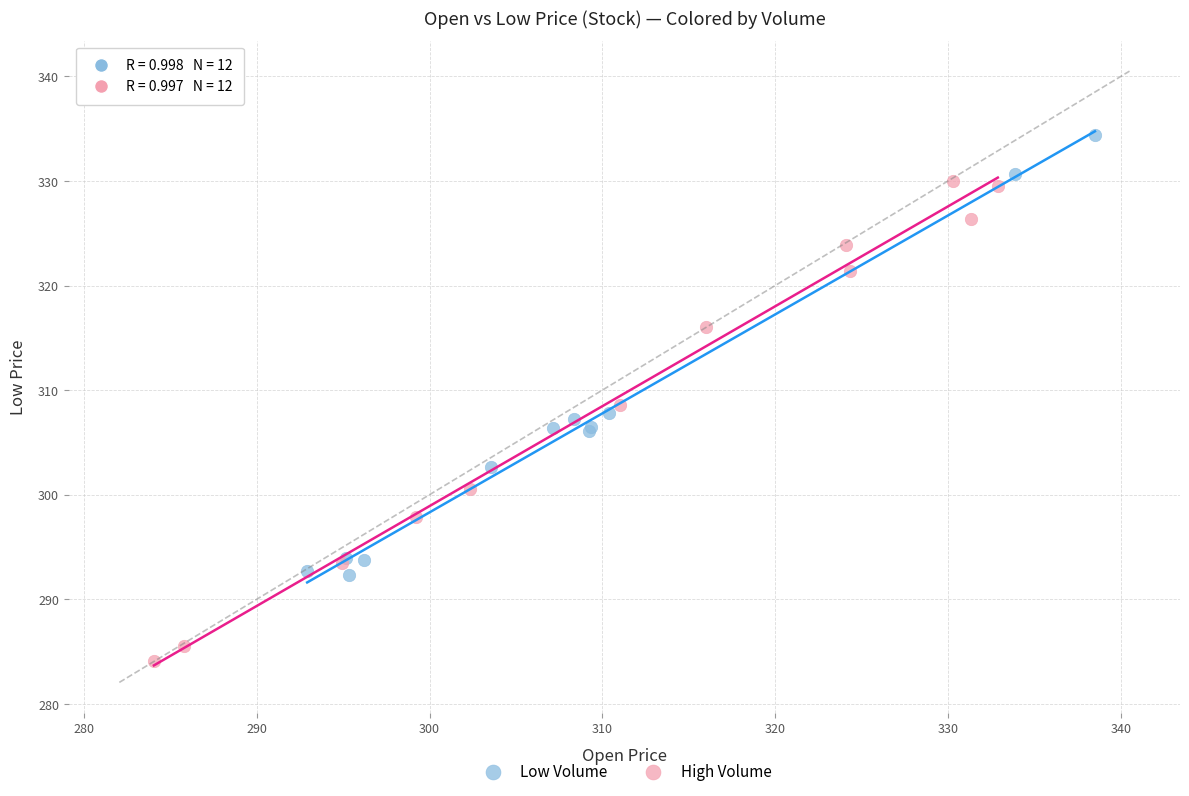

Which series reaches the maximum Y coordinate?

Low Volume